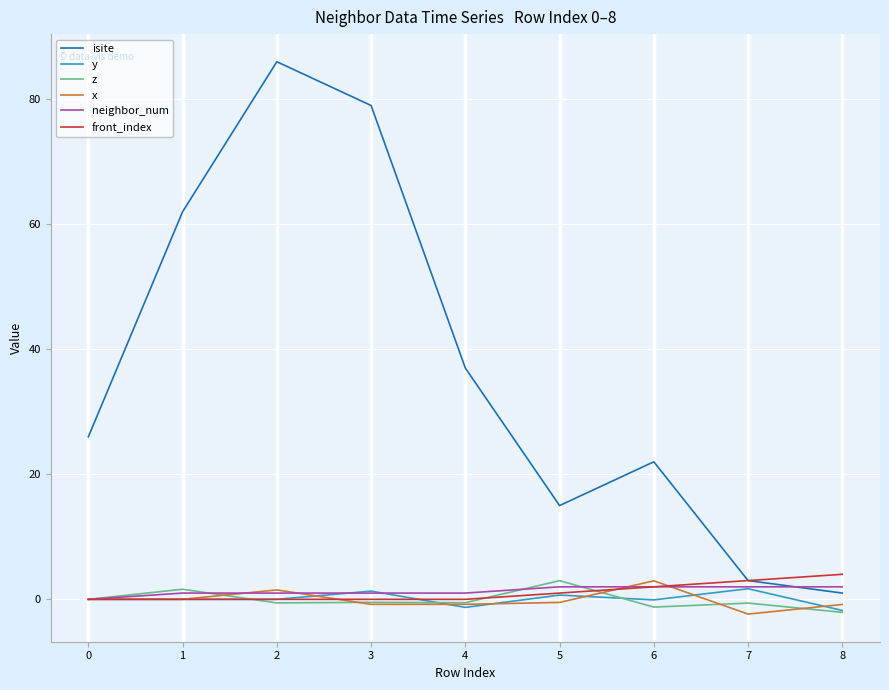

The value of isite at 1 is 62.0. True or false?

True